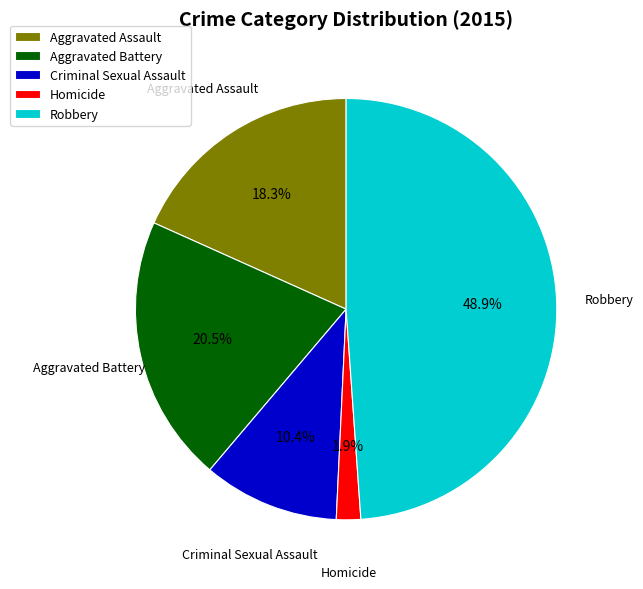

How many segments does this pie chart have?

5